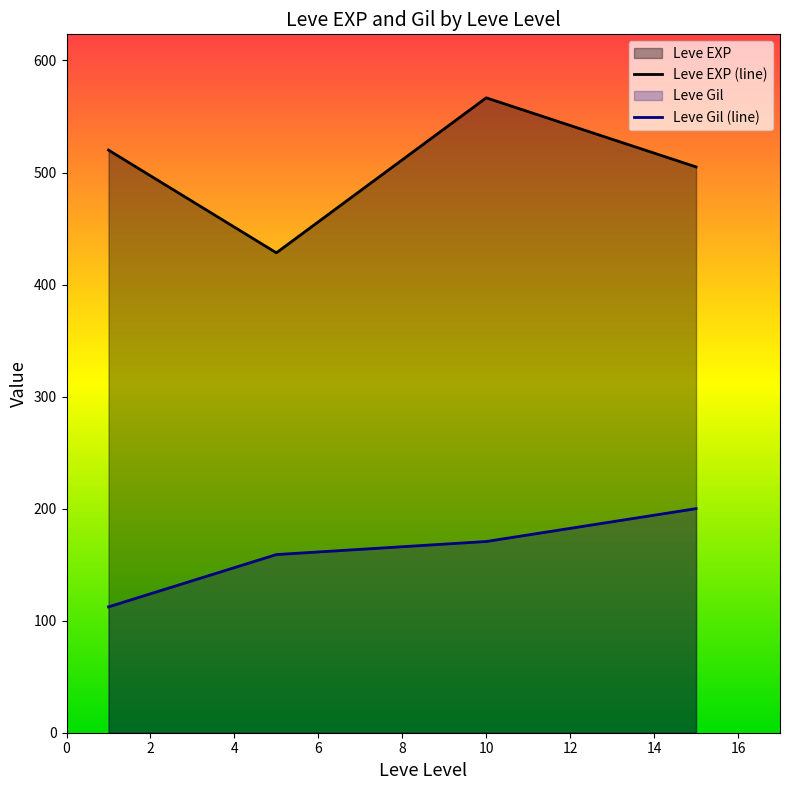

List the series in order of their peak value, highest first.

Leve EXP (line), Leve Gil (line)